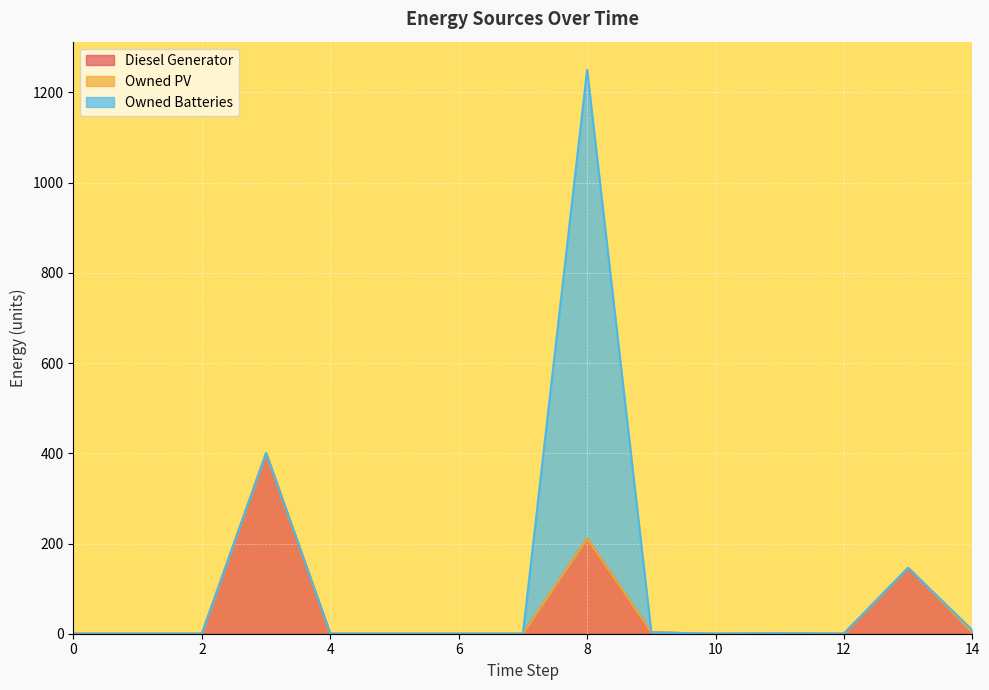

List the series in order of their peak value, lowest first.

Owned PV, Diesel Generator, Owned Batteries